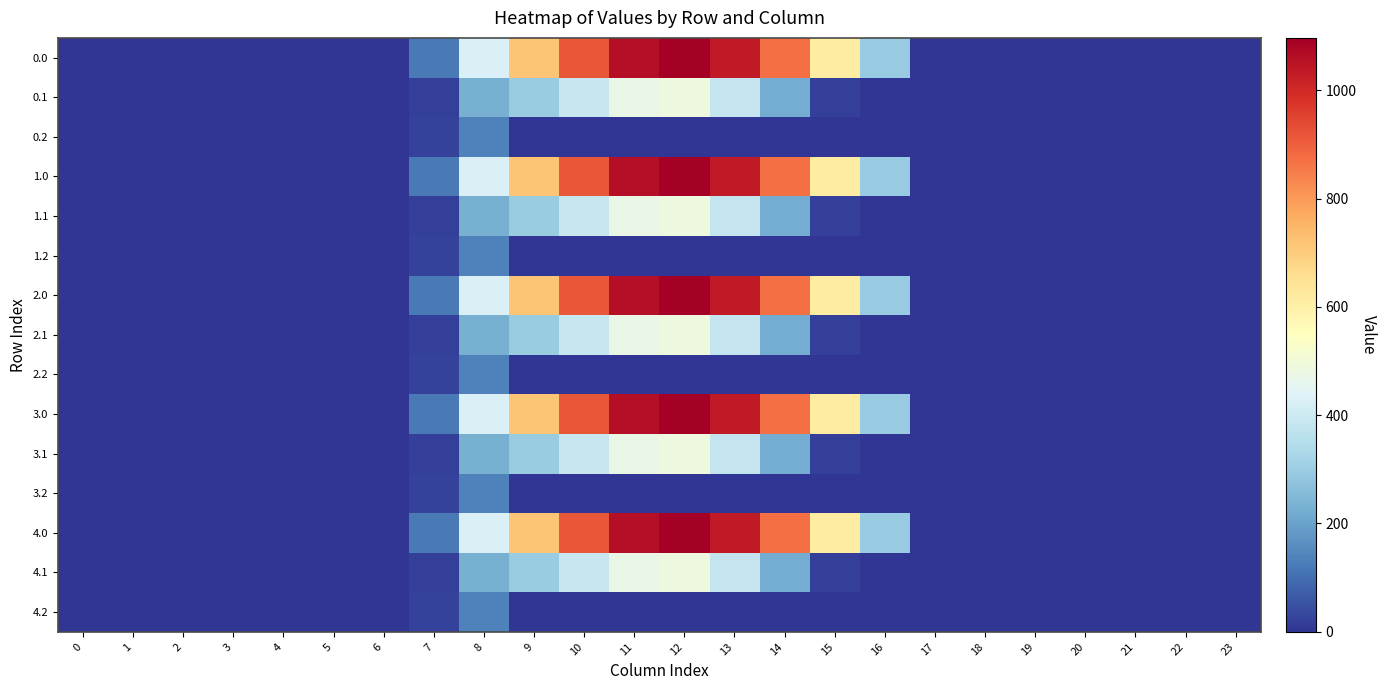

Between 1 and 9, which is larger?

9